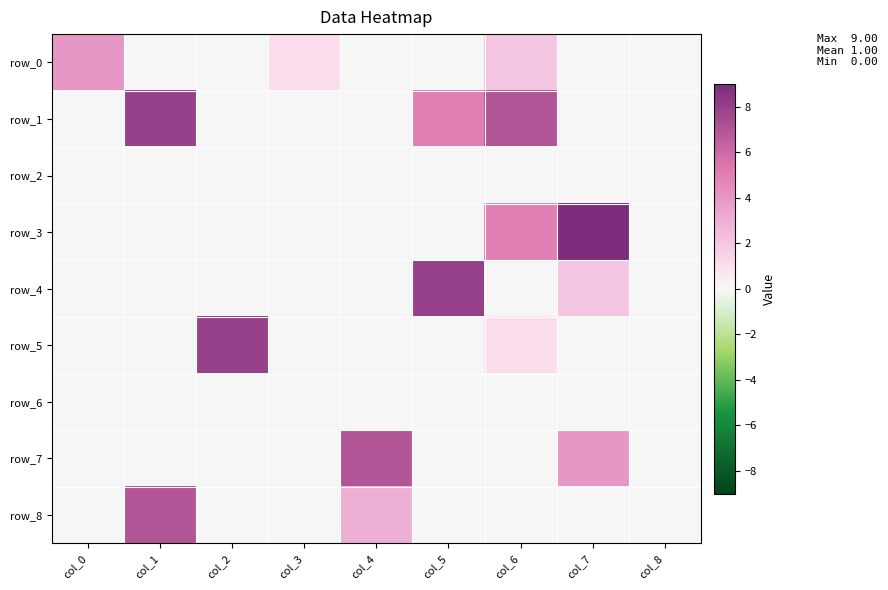

Reading right to left, transcribe all the data shown in this chart.

row_0: 0	0	2	0	0	1	0	0	4
row_1: 0	0	7	5	0	0	0	8	0
row_2: 0	0	0	0	0	0	0	0	0
row_3: 0	9	5	0	0	0	0	0	0
row_4: 0	2	0	8	0	0	0	0	0
row_5: 0	0	1	0	0	0	8	0	0
row_6: 0	0	0	0	0	0	0	0	0
row_7: 0	4	0	0	7	0	0	0	0
row_8: 0	0	0	0	3	0	0	7	0